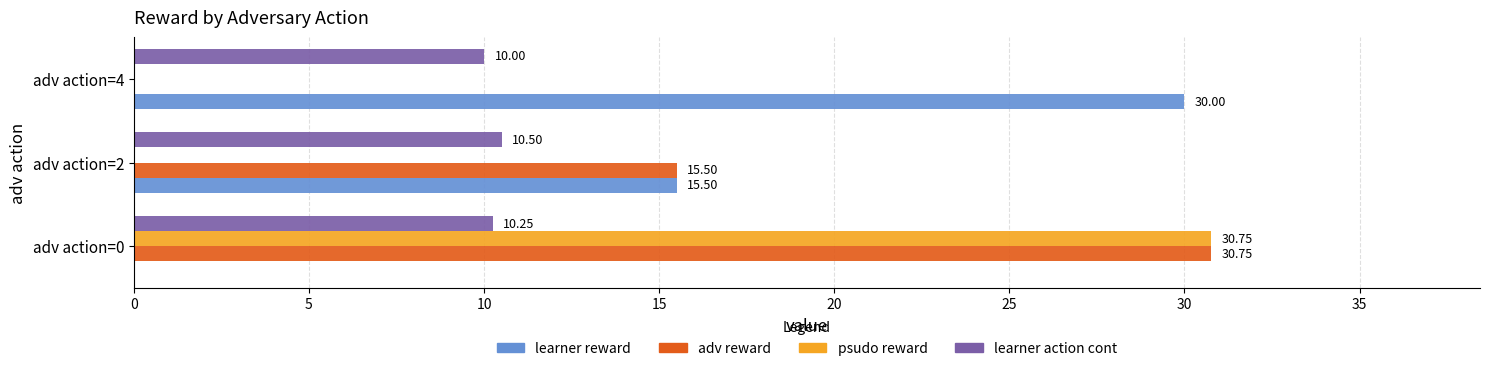

How many learner action cont values are between 10 and 11?

3